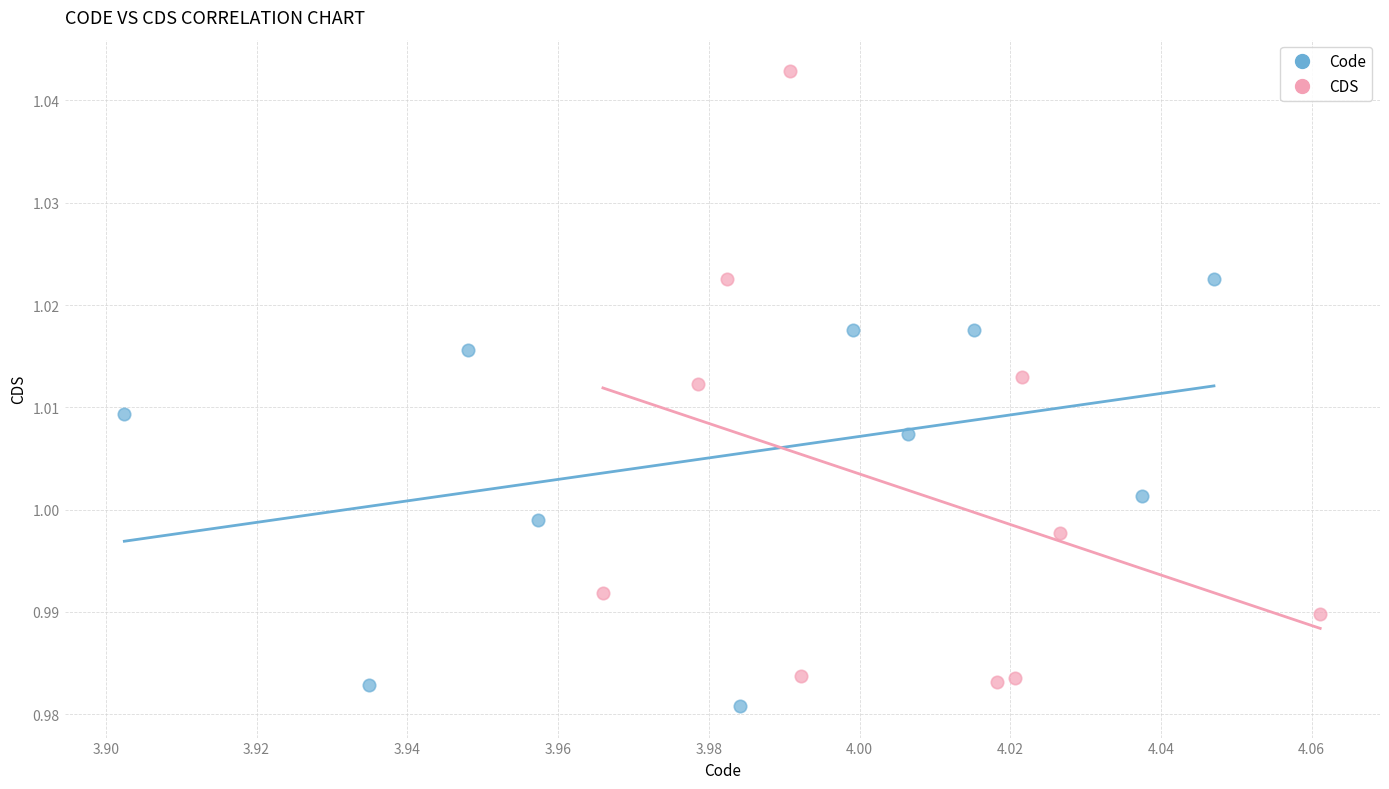

Which series reaches the maximum Y coordinate?

CDS